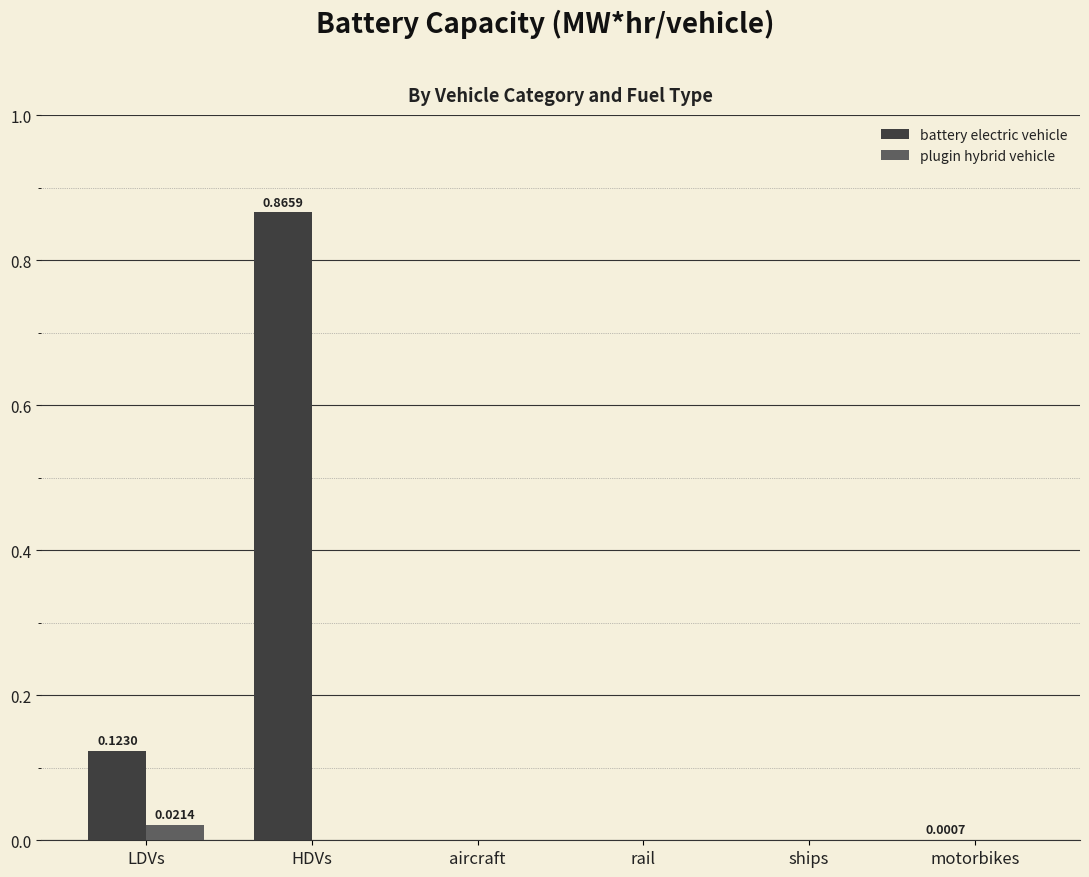

What are all the series names shown in the legend?

battery electric vehicle, plugin hybrid vehicle